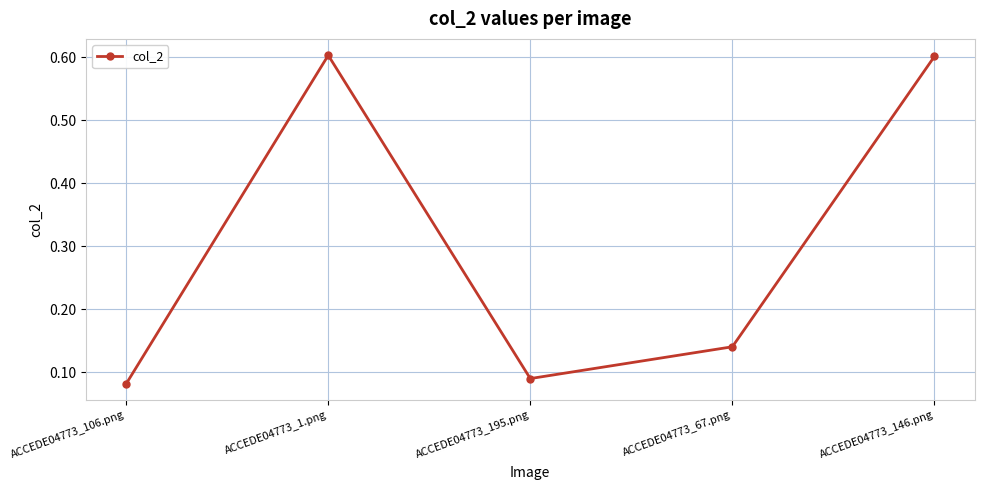

What is the change in value from ACCEDE04773_195.png to ACCEDE04773_146.png?

+0.5